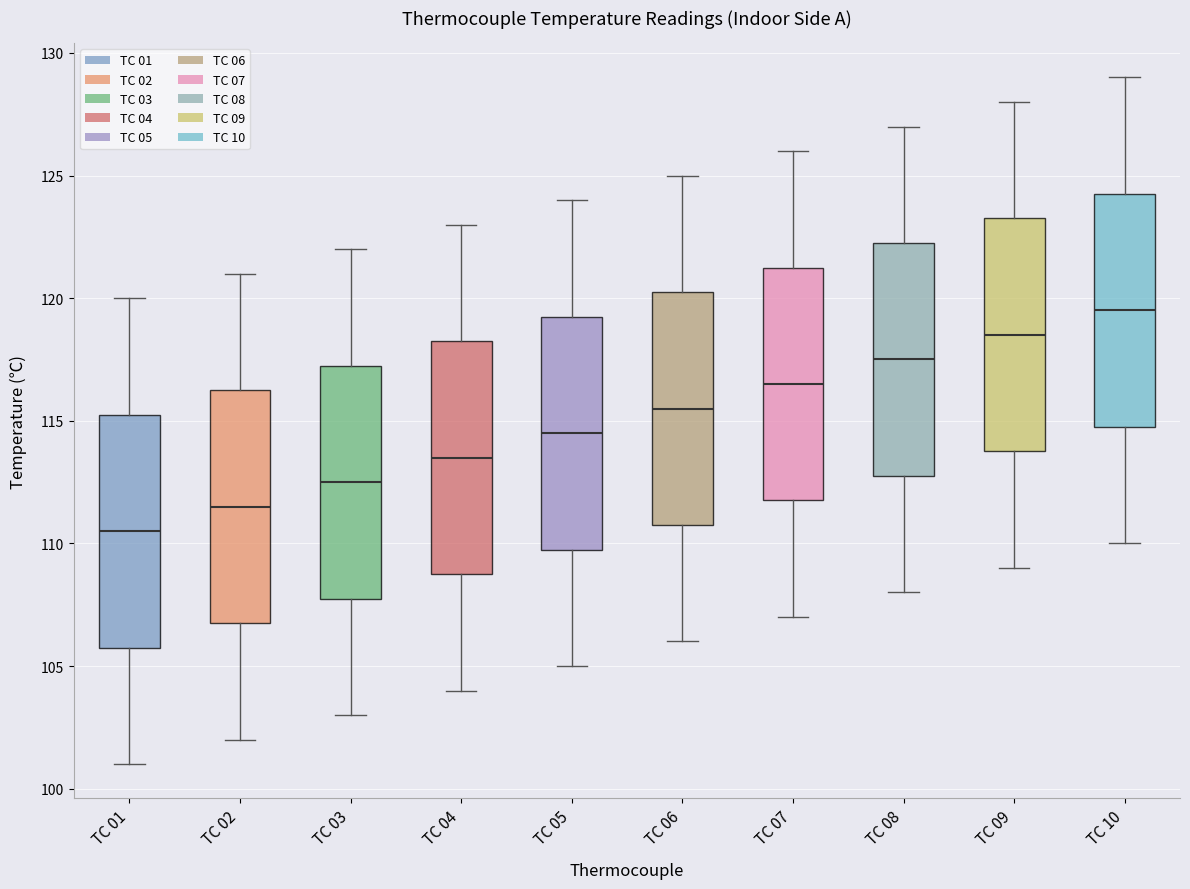

Reading left to right, transcribe this box plot: for each box, give where its median line is, the range the box spans, and where its two whiskers end, as read against the y-axis. The values are not printed on the chart, so give them approximately, as read against the axis.

TC 01: median 110.5, box 106.0 to 115.5, whiskers 101.0 to 120.0
TC 02: median 111.5, box 107.0 to 116.5, whiskers 102.0 to 121.0
TC 03: median 112.5, box 108.0 to 117.5, whiskers 103.0 to 122.0
TC 04: median 113.5, box 109.0 to 118.5, whiskers 104.0 to 123.0
TC 05: median 114.5, box 110.0 to 119.5, whiskers 105.0 to 124.0
TC 06: median 115.5, box 111.0 to 120.5, whiskers 106.0 to 125.0
TC 07: median 116.5, box 112.0 to 121.5, whiskers 107.0 to 126.0
TC 08: median 117.5, box 113.0 to 122.5, whiskers 108.0 to 127.0
TC 09: median 118.5, box 114.0 to 123.5, whiskers 109.0 to 128.0
TC 10: median 119.5, box 115.0 to 124.5, whiskers 110.0 to 129.0